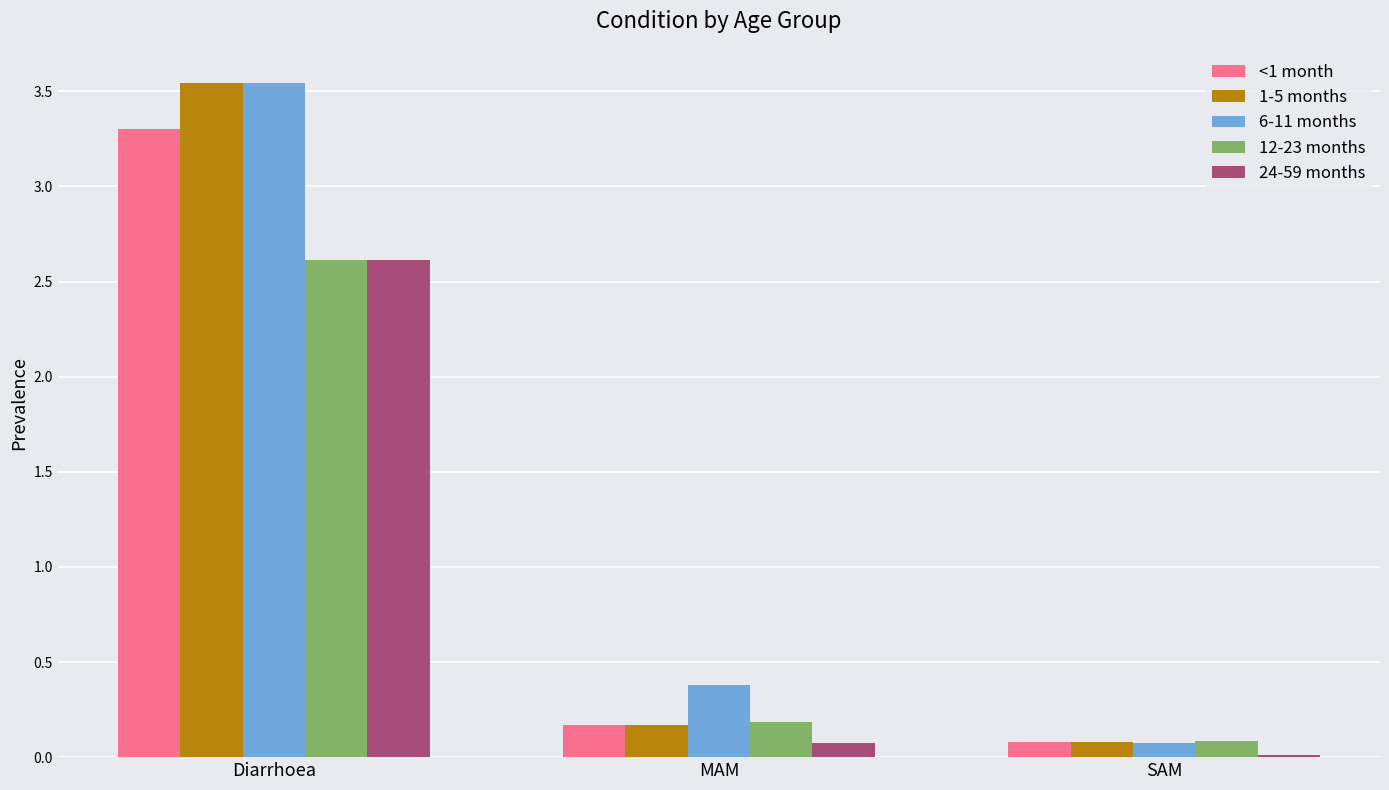

At which label is 12-23 months closest to 1?

MAM